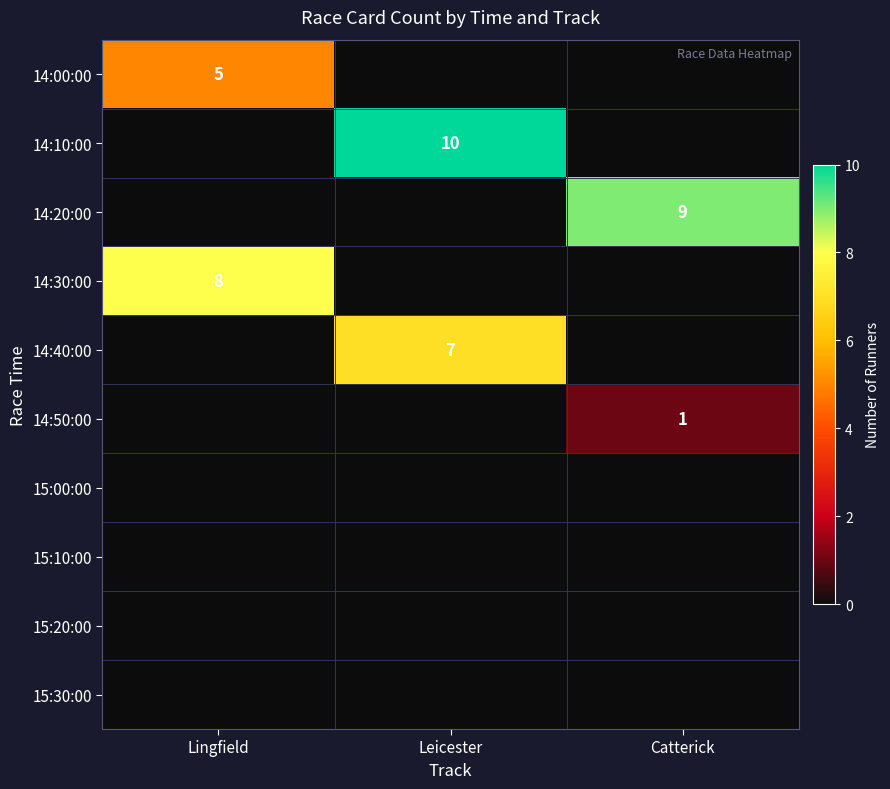

The value of 14:20:00 at Catterick is 14. True or false?

False